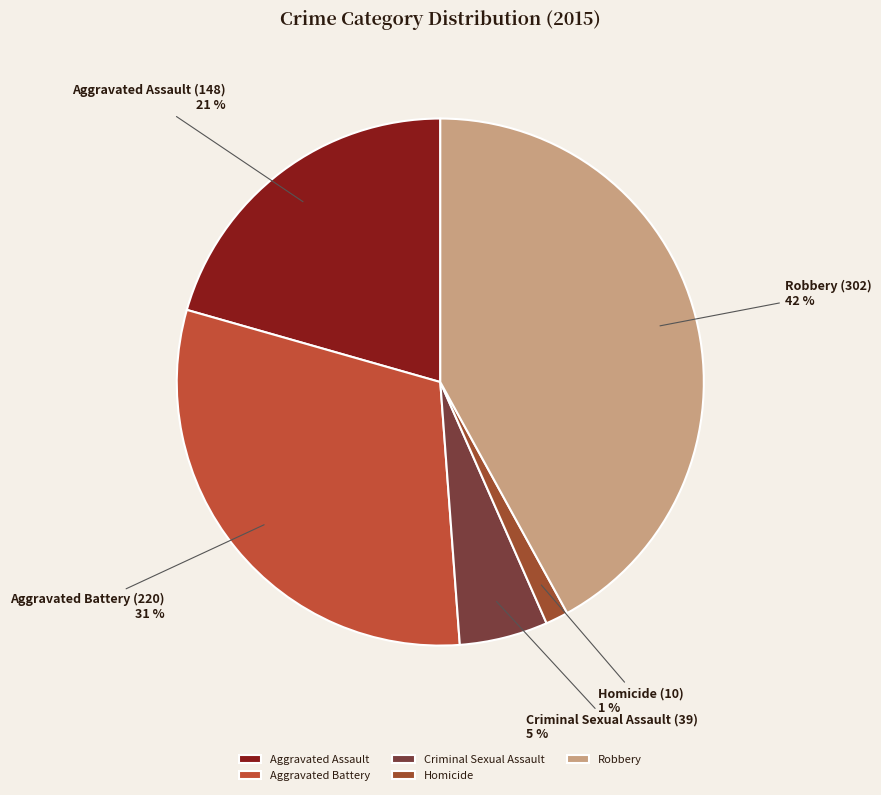

Which slice is the smallest?

Homicide